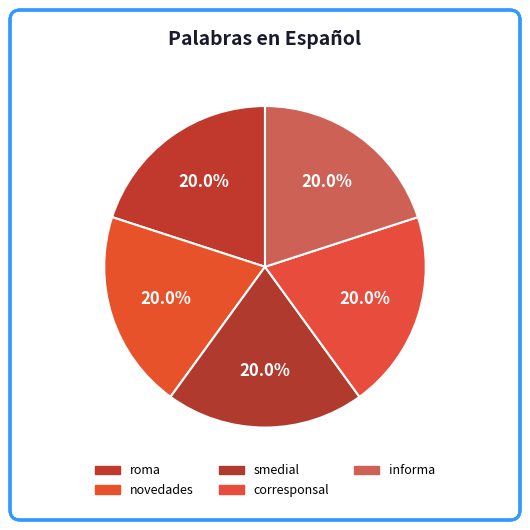

Rank the categories by value from lowest to highest.

roma, novedades, smedial, corresponsal, informa